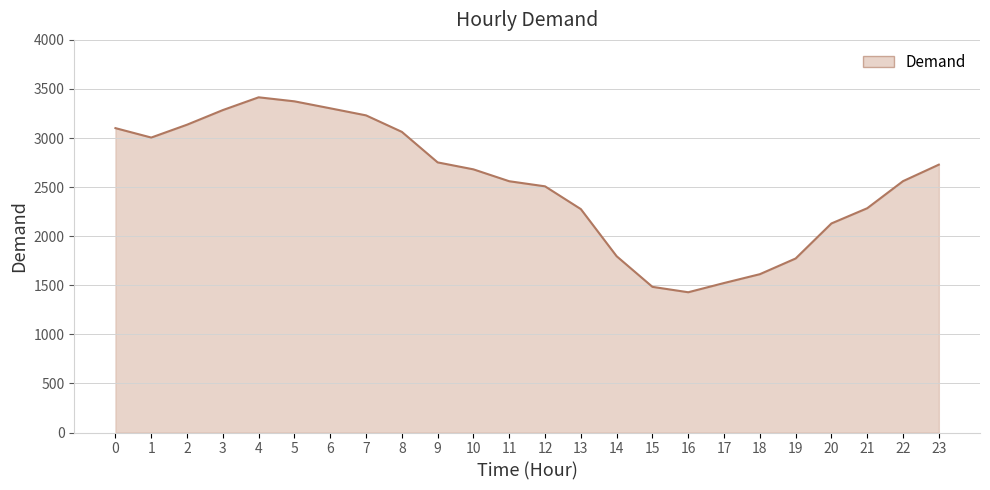

Is it true that the value at 3 is 1902?

False